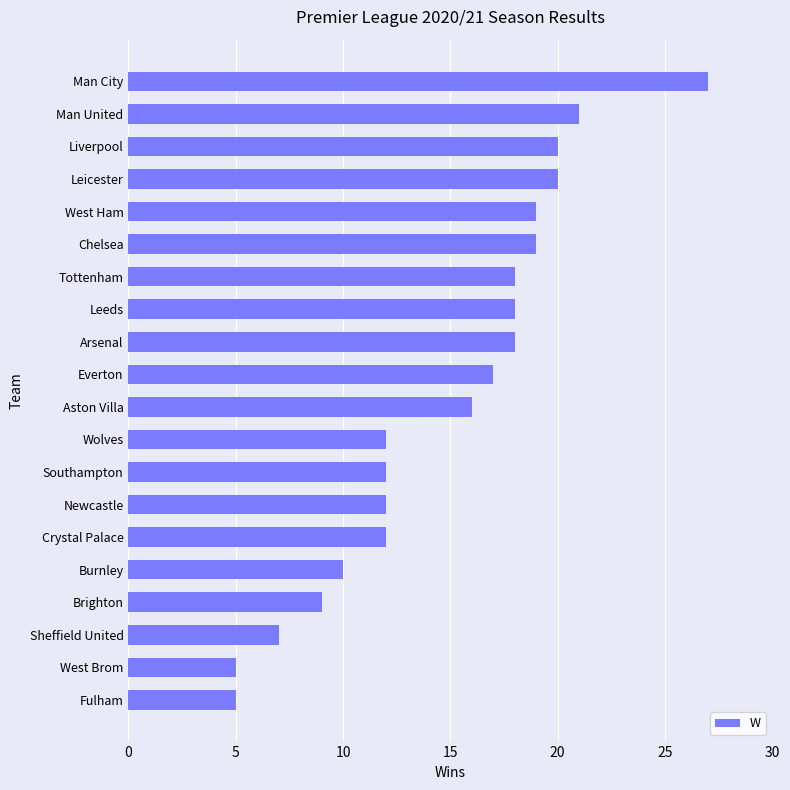

Read the value at Tottenham.

18